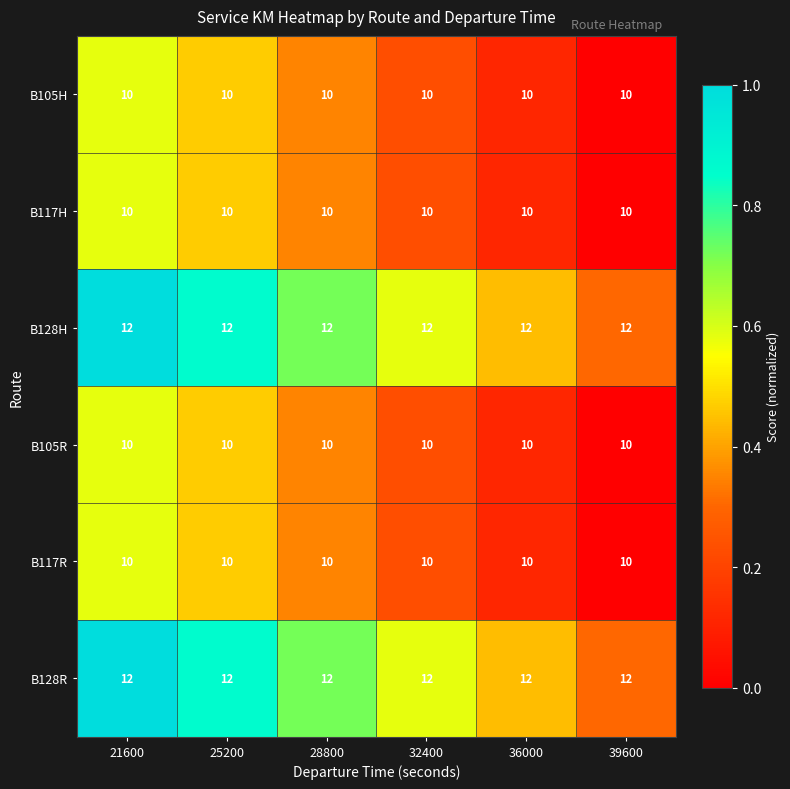

What is the total value across all series at 32400?

64